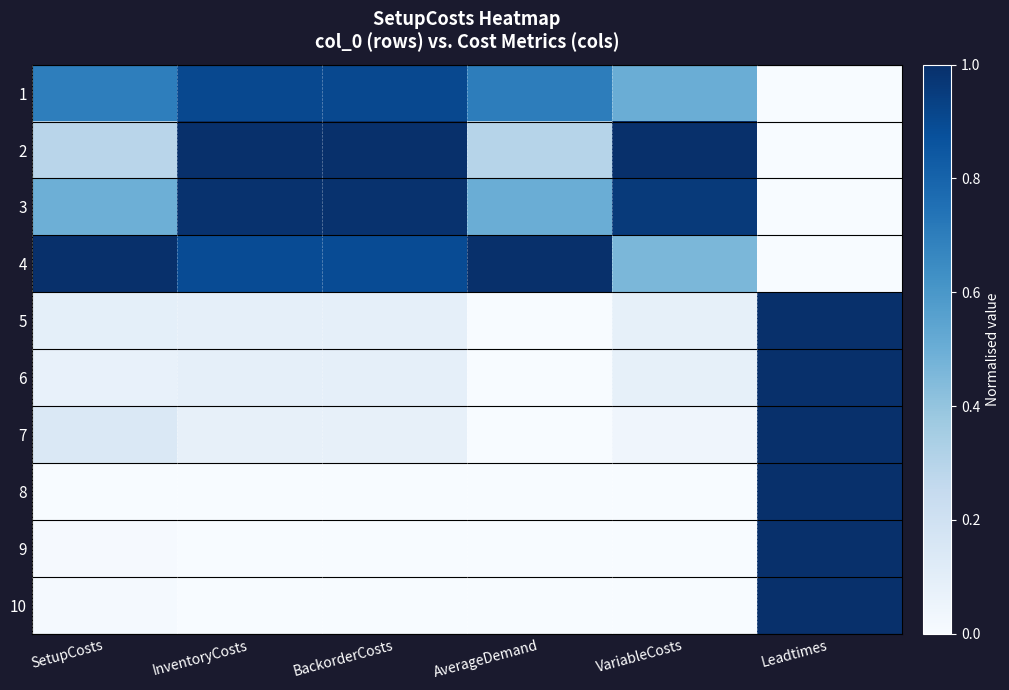

Which has a higher value, InventoryCosts or Leadtimes?

InventoryCosts